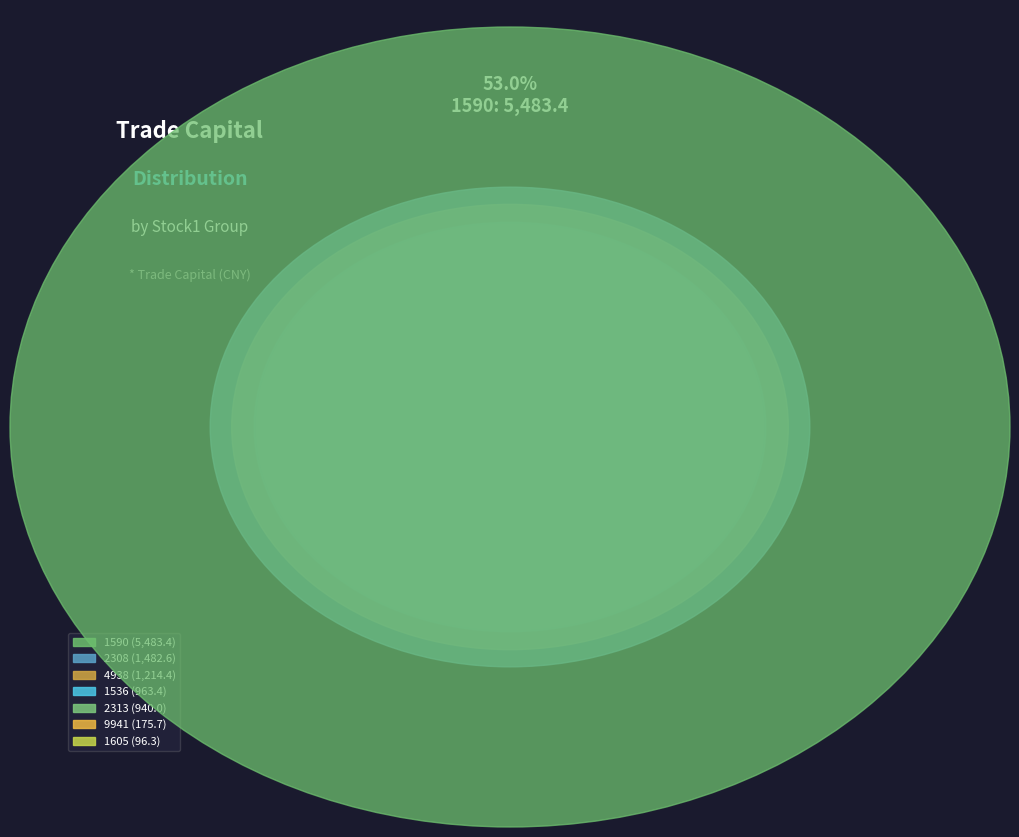

To the nearest percent, what is the difference between the largest and smallest slice percentages?

52%